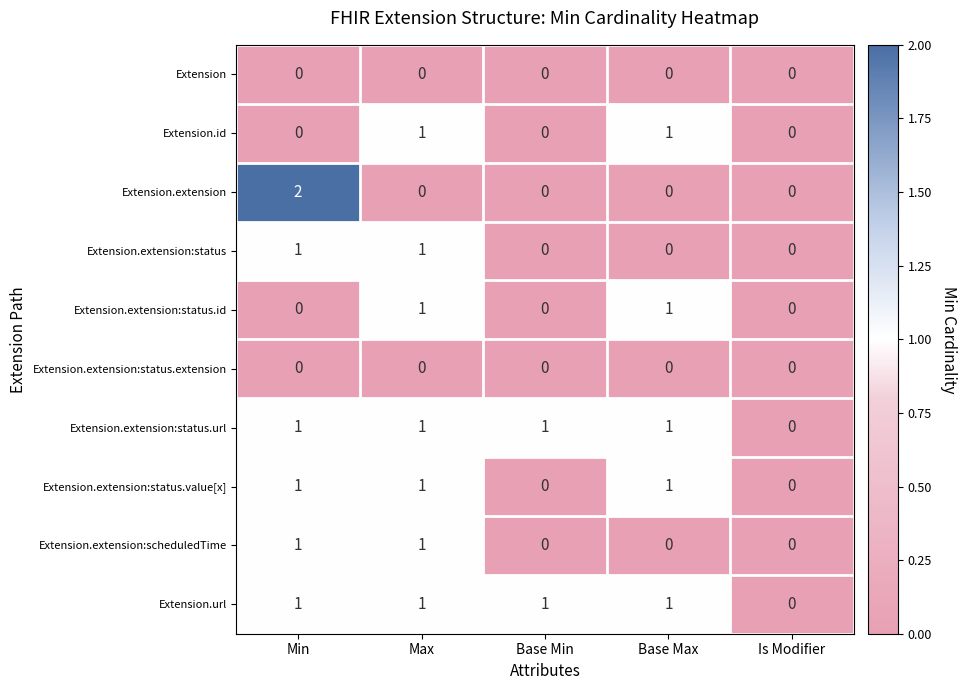

What is the maximum value shown in the chart?

2